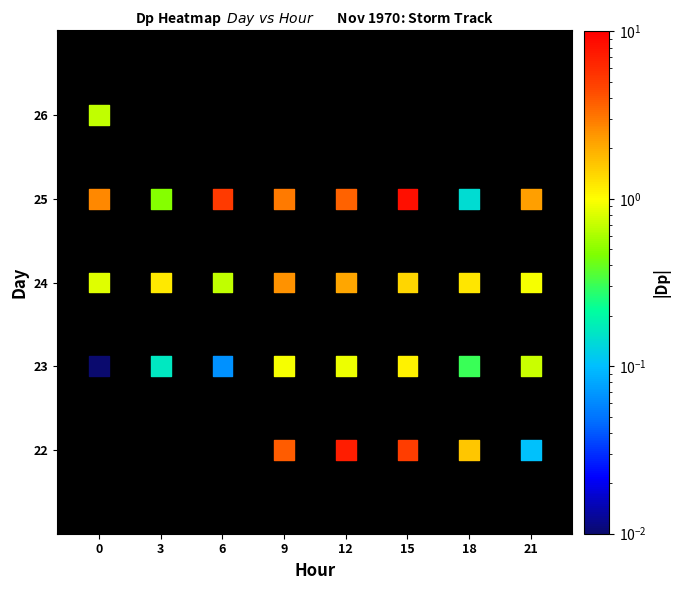

What is the range of X values (max minus min)?

21